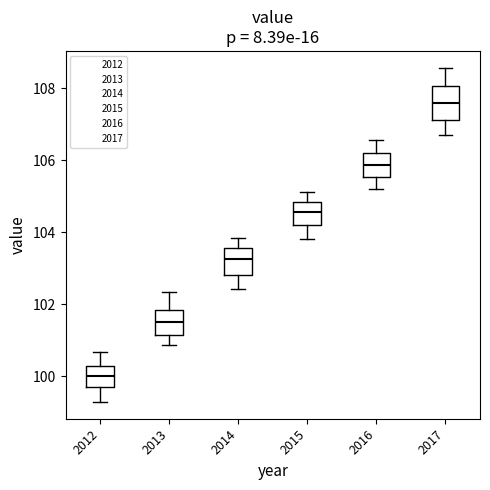

Which box has the highest median line?

2017